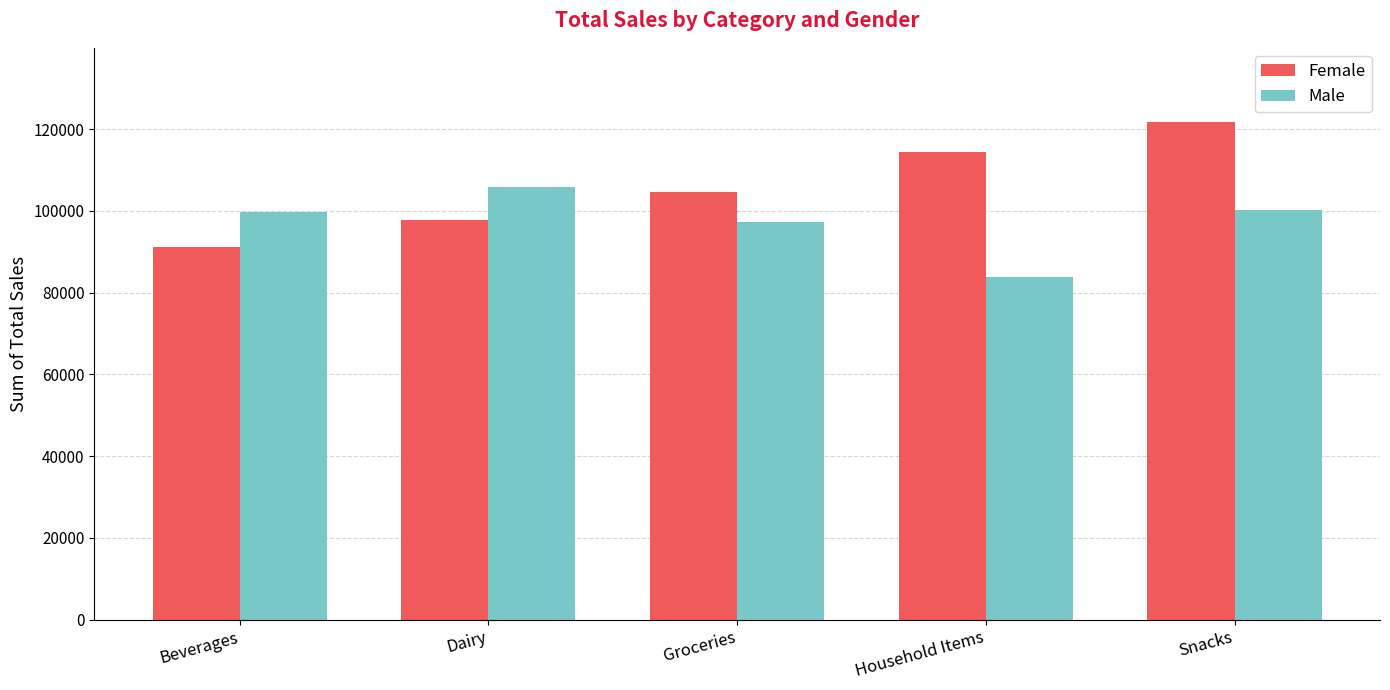

Between Dairy and Household Items, which series saw the biggest shift?

Male